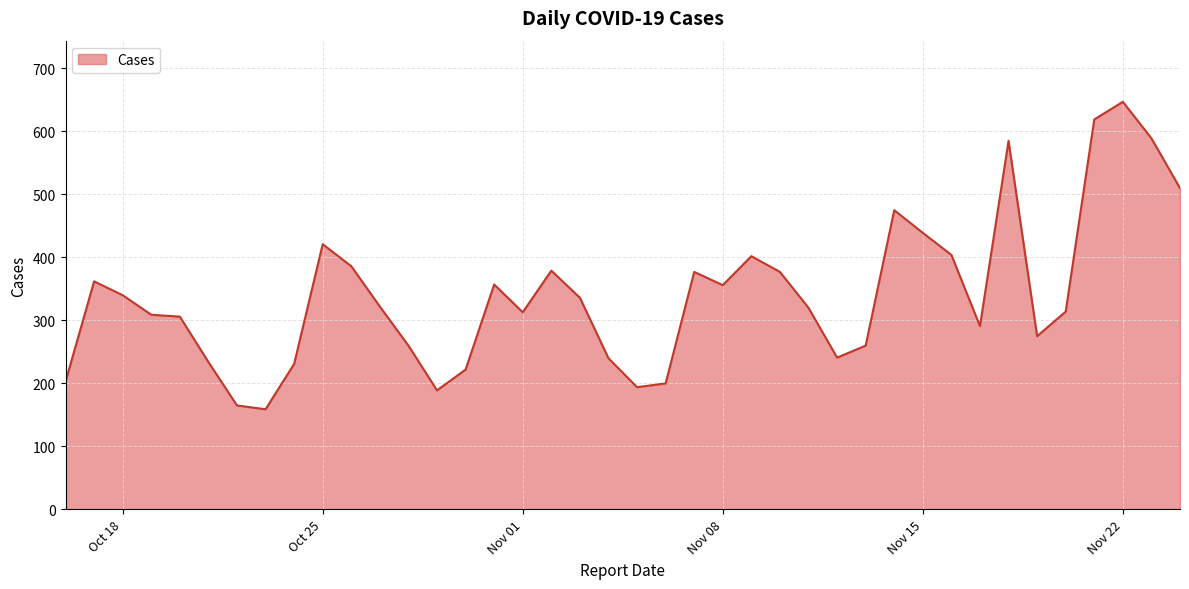

What is the greatest value displayed?

647